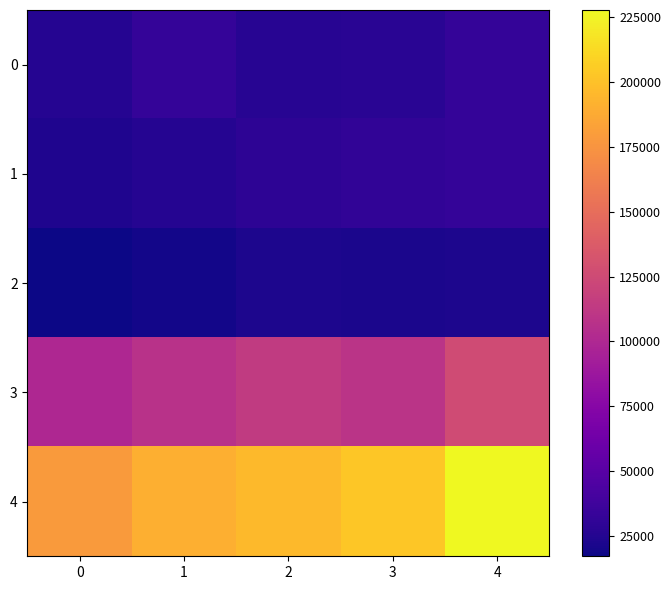

At how many categories does at least one series exceed 55068?

5